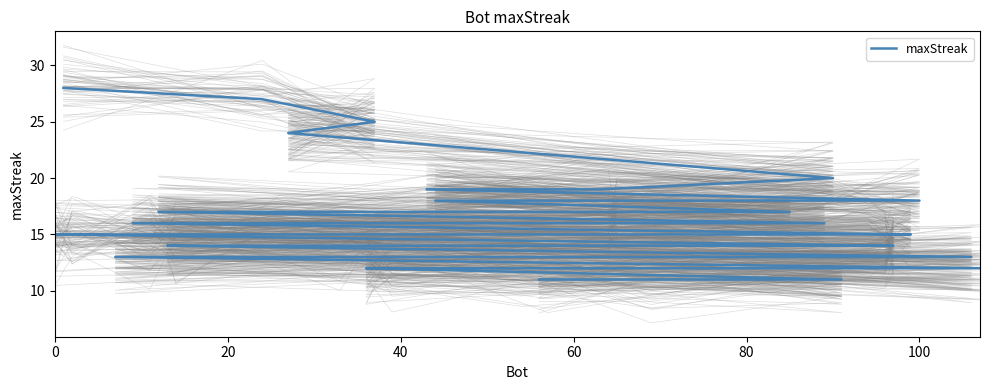

Is this an area chart (filled region under the line)?

No